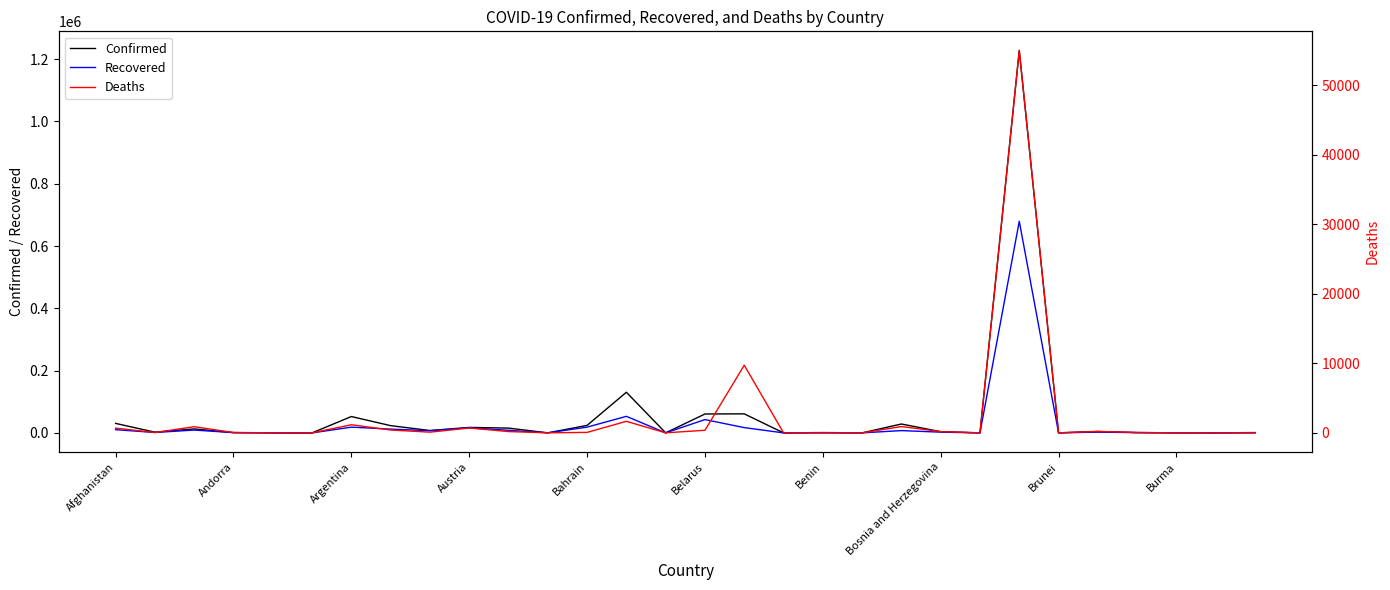

What is the approximate value of Deaths at 14?

7